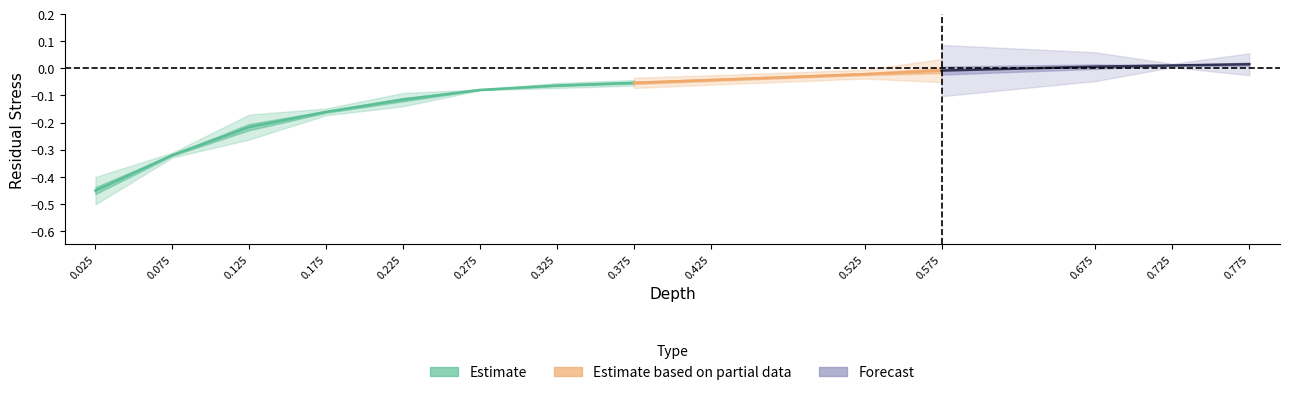

True or false: Residual Stress and Yield Strength intersect in this chart.

False